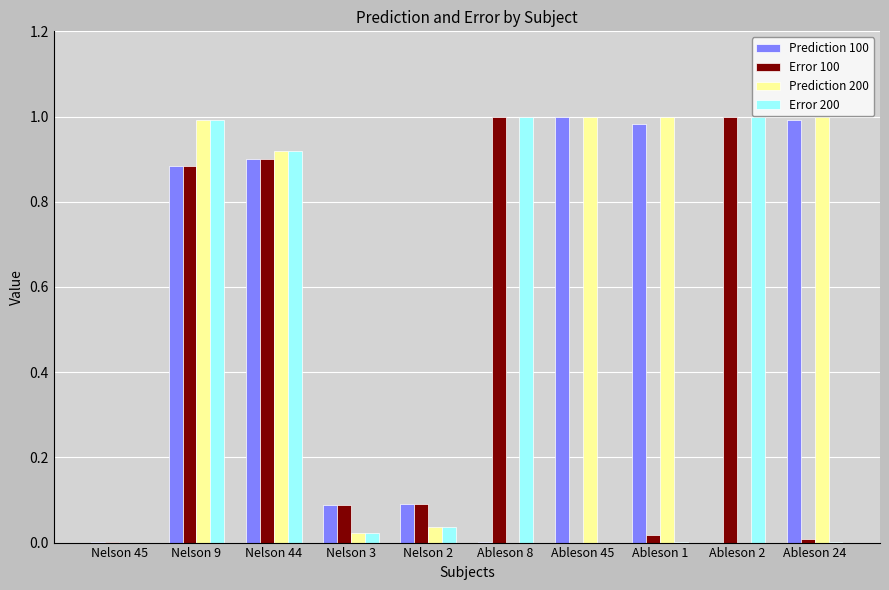

The value of Error 100 at Ableson 8 is 1.6. True or false?

False